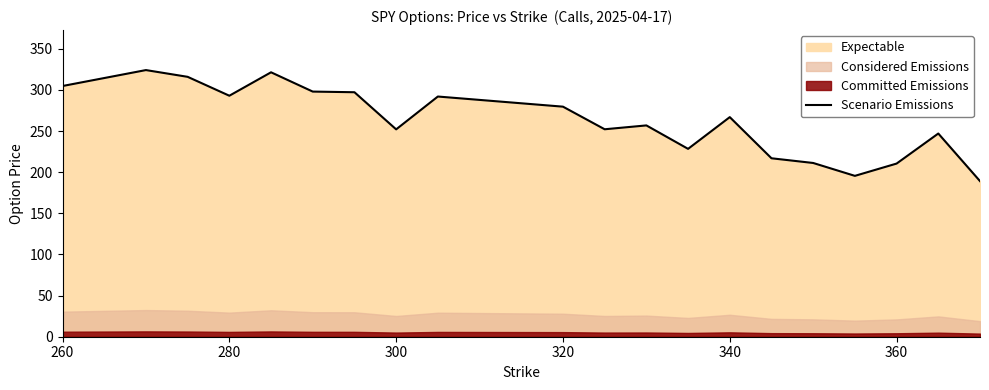

What is the minimum value for Scenario Emissions?

189.2